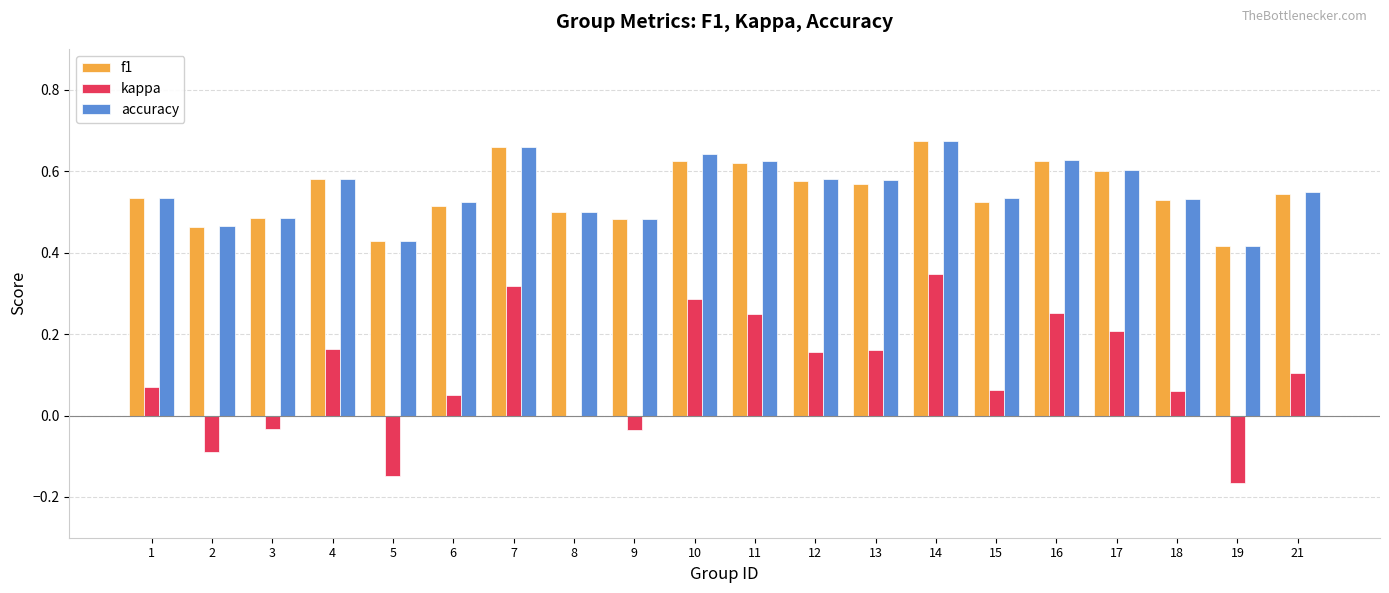

The value of accuracy at 10 is 0.6. True or false?

True